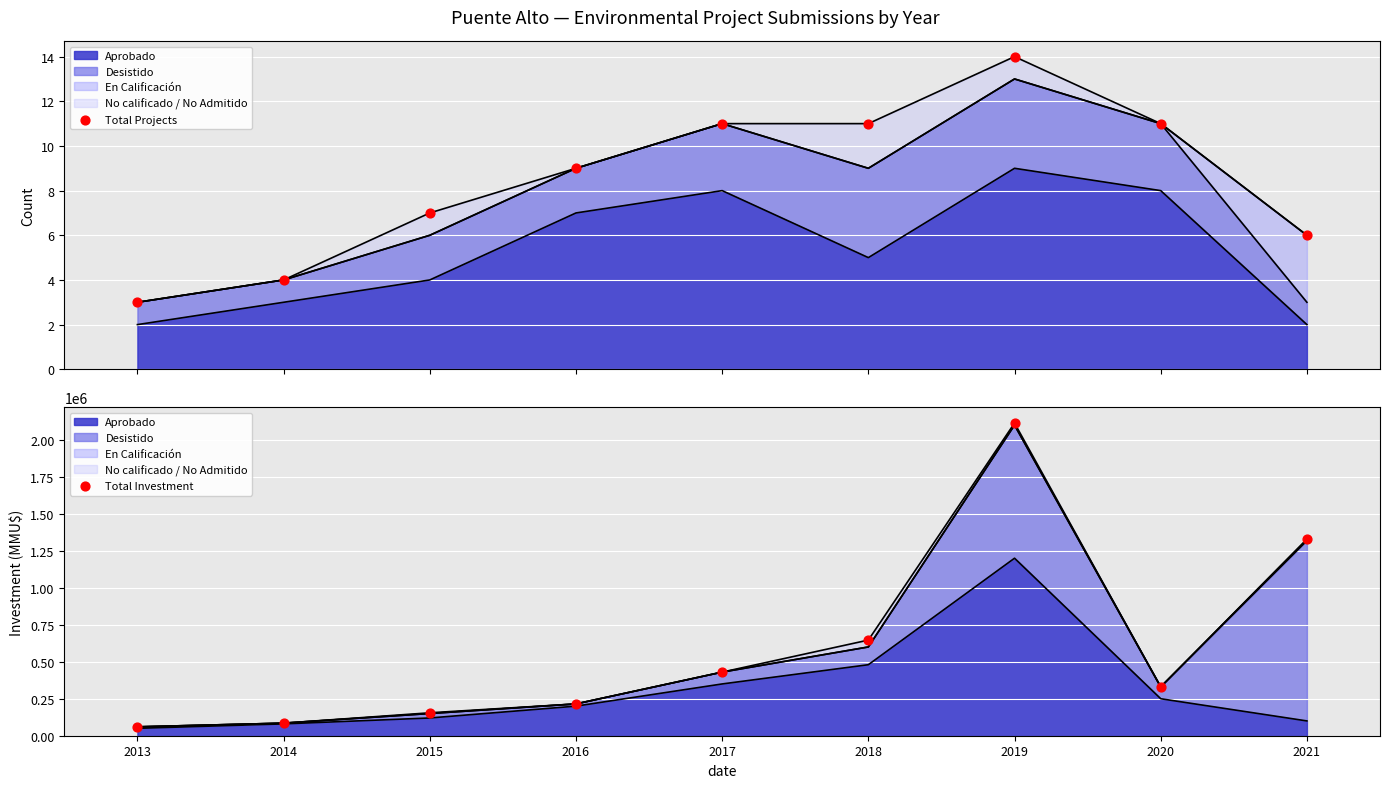

Is the value of Total Investment at 2013 greater than the value of Total Projects at 2013?

Yes